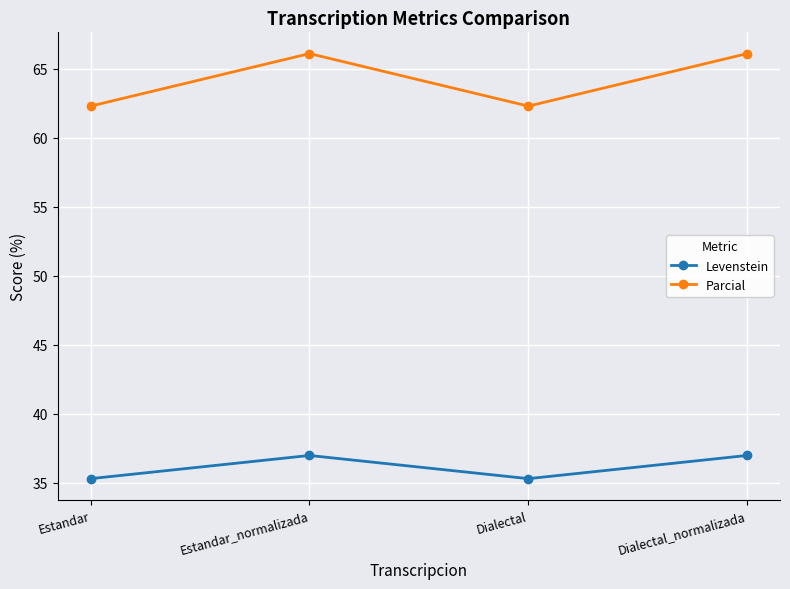

Is the value of Parcial at Estandar greater than the value of Levenstein at Estandar?

Yes